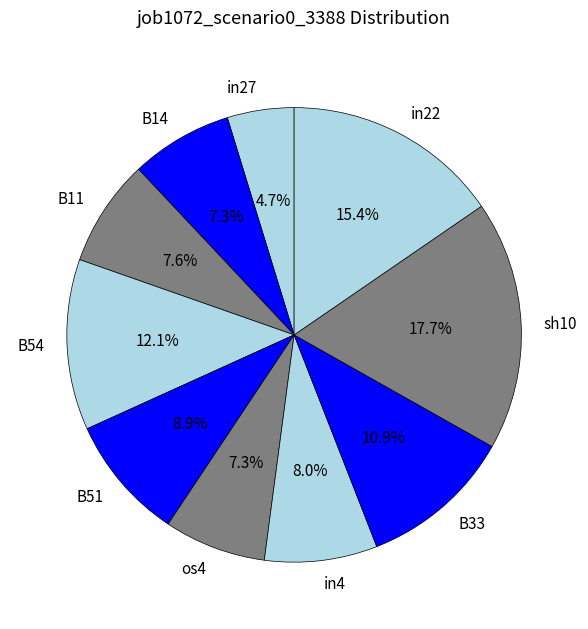

Which category has the smallest portion of the pie?

in27